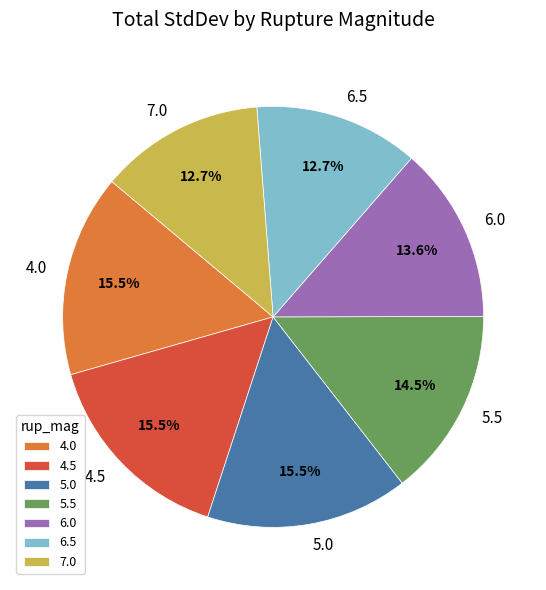

What percentage do 4.0 and 6.0 together represent?

29.1%